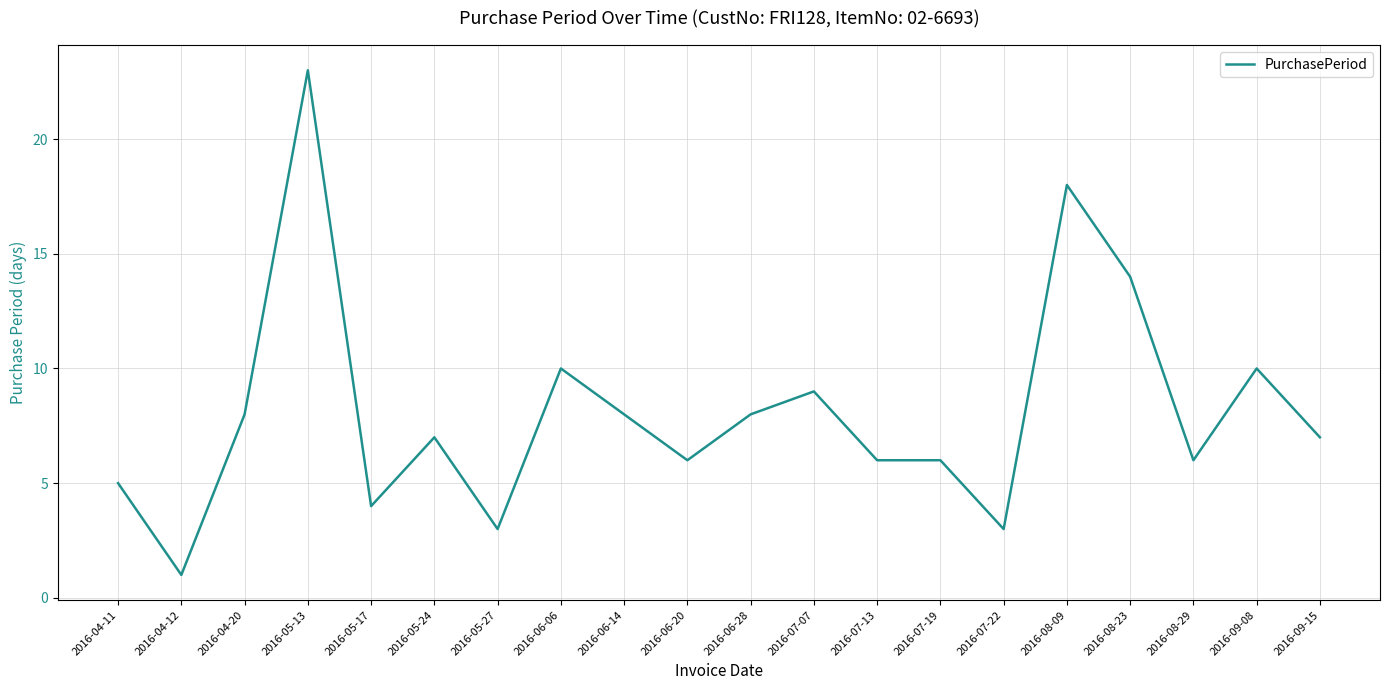

What is the difference between the maximum and minimum values?

22